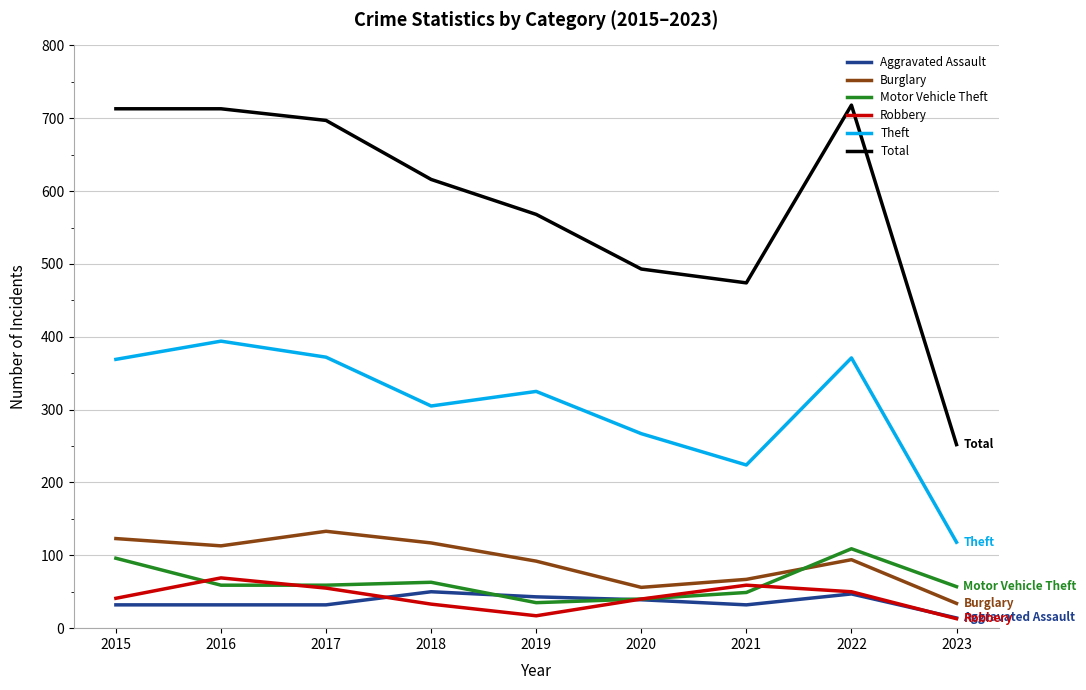

True or false: Motor Vehicle Theft and Aggravated Assault cross at least once.

True